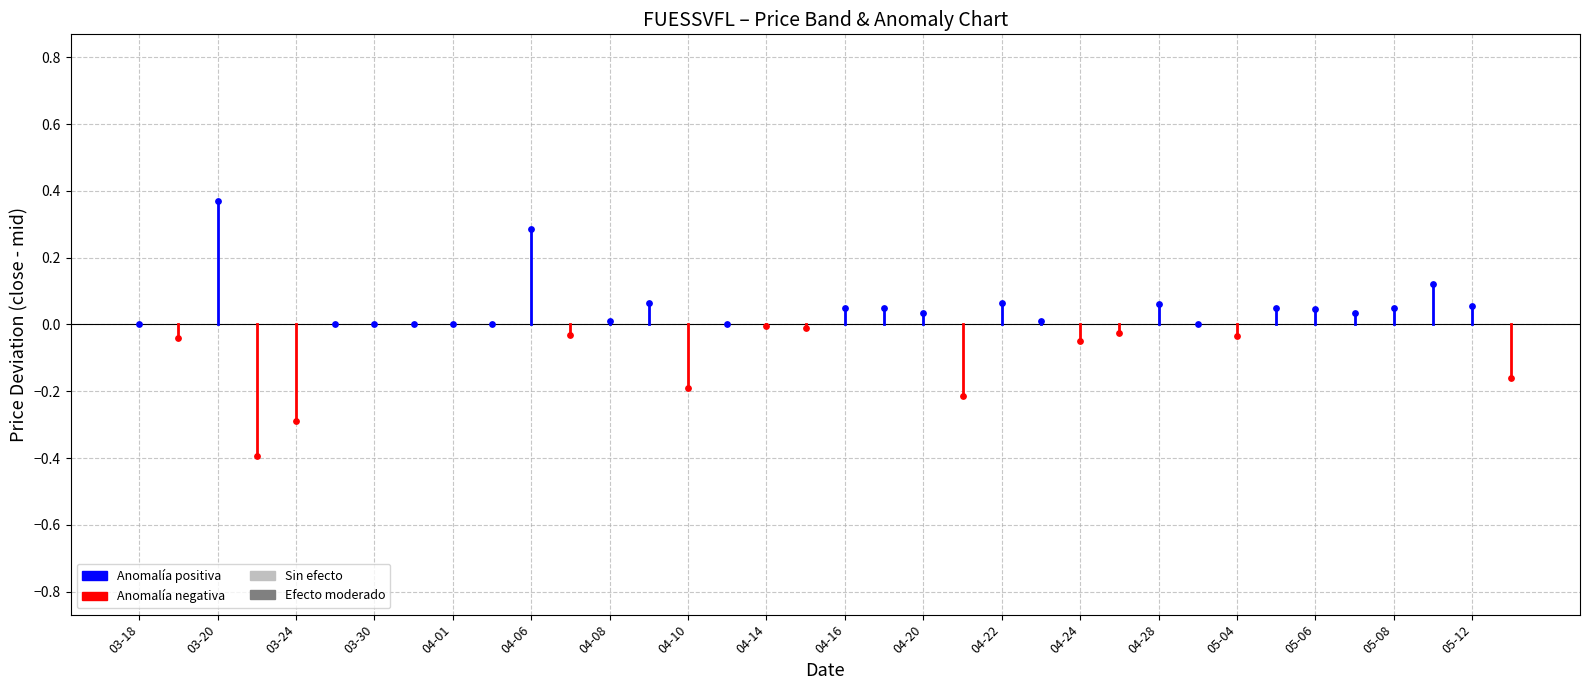

Which series has the largest total across all categories?

Anomalía positiva